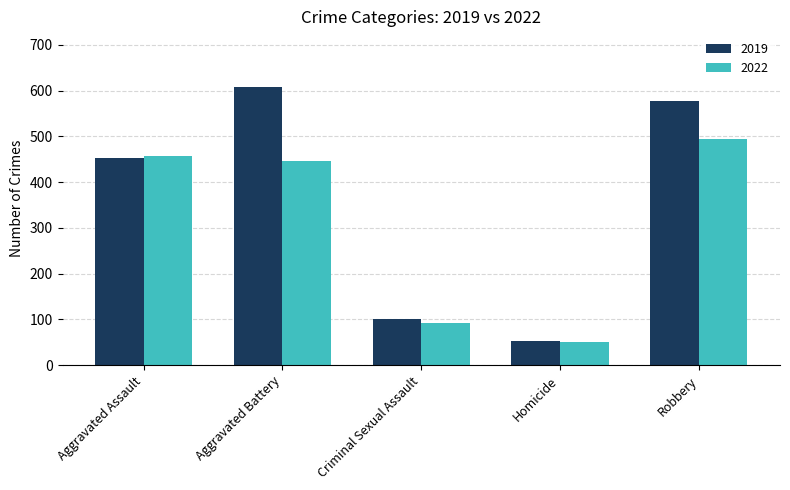

Which series has the widest spread of values?

2019